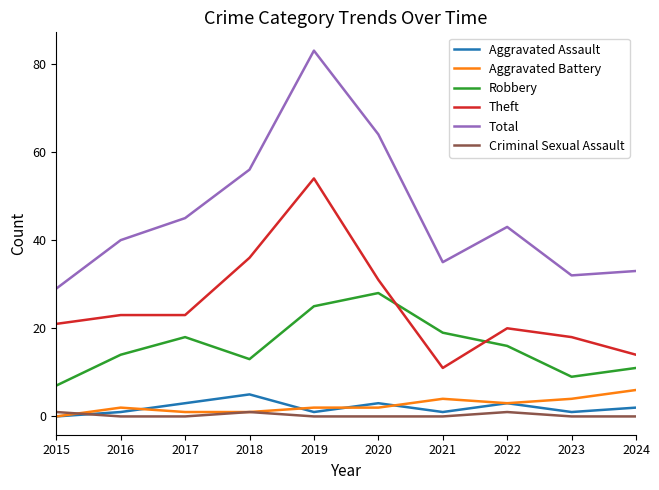

Which series changed the most between 2021 and 2023?

Robbery